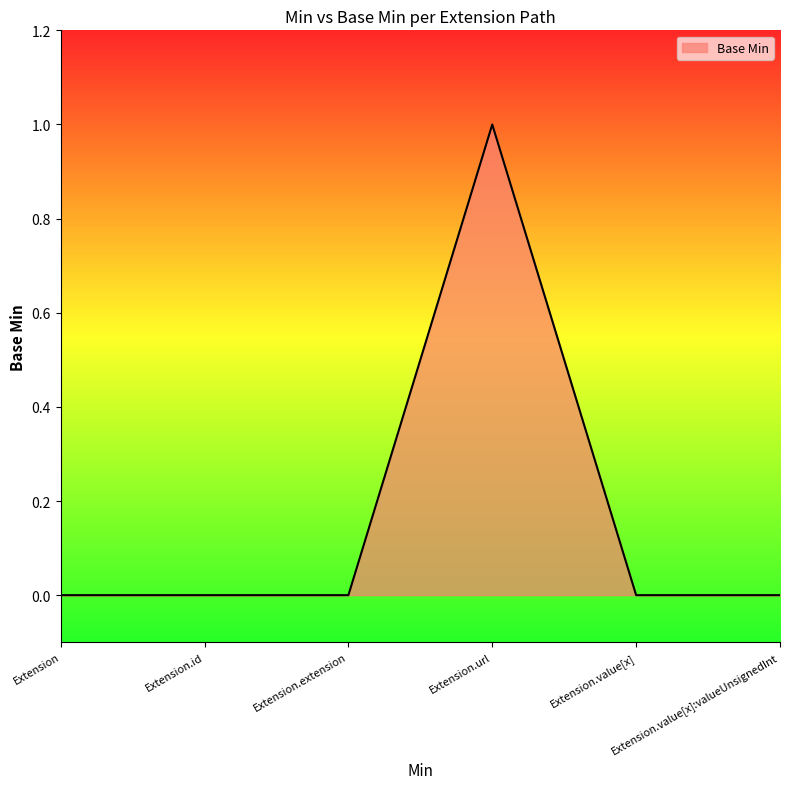

Which label corresponds to the largest value in the chart?

Extension.url